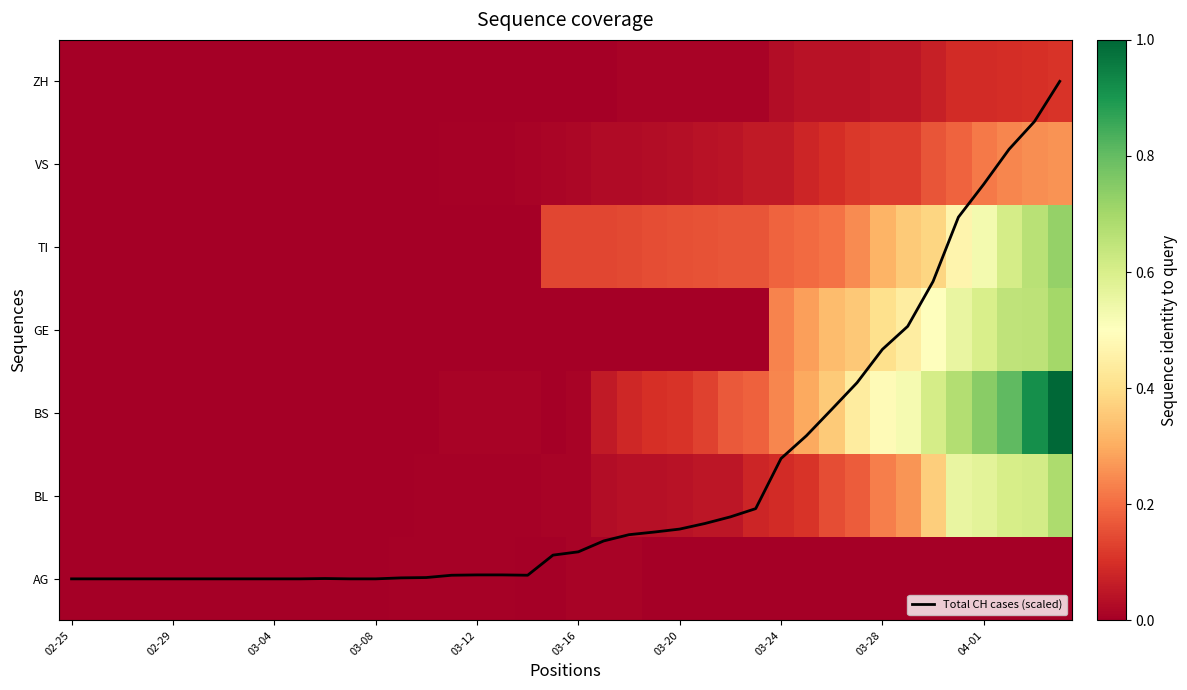

At which label does AG reach its minimum?

02-25